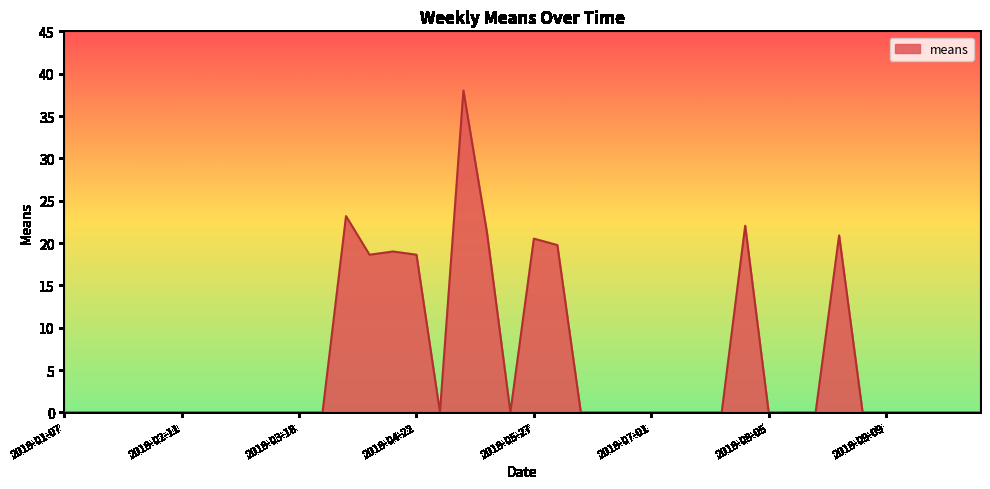

Reading right to left, extract all data points from this chart.

0.0	0.0	0.0	0.0	0.0	0.0	20.9	0.0	0.0	0.0	22.0	0.0	0.0	0.0	0.0	0.0	0.0	0.0	19.8	20.5	0.0	21.3	38.0	0.0	18.6	19.0	18.6	23.2	0.0	0.0	0.0	0.0	0.0	0.0	0.0	0.0	0.0	0.0	0.0	0.0